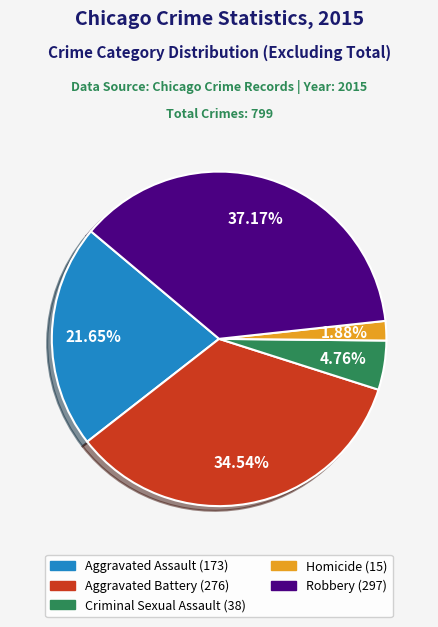

To the nearest percent, what is the difference between the Aggravated Battery and Aggravated Assault slice percentages?

13%